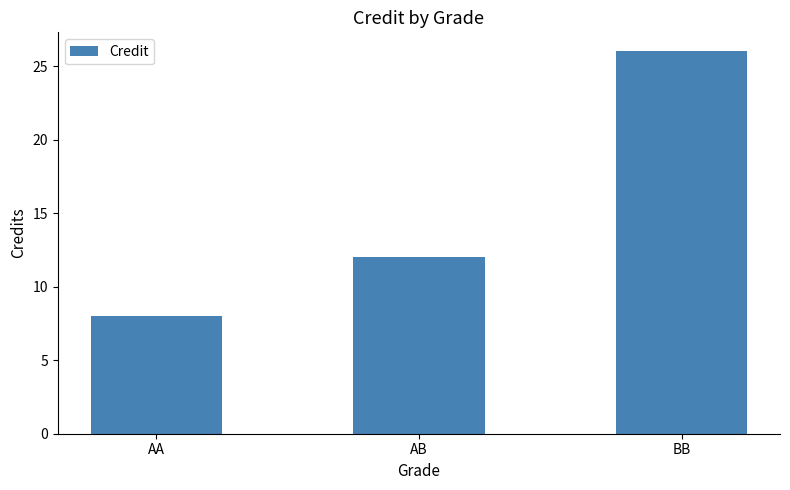

Reading left to right, list all the values displayed in this chart.

8	12	26